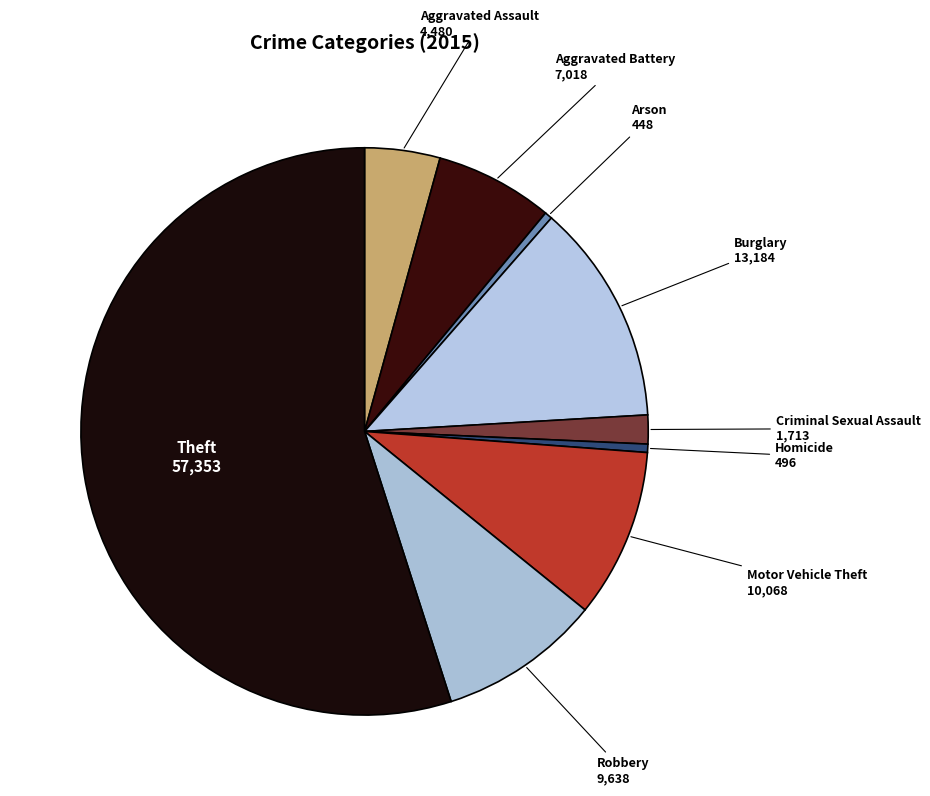

How many segments does this pie chart have?

9